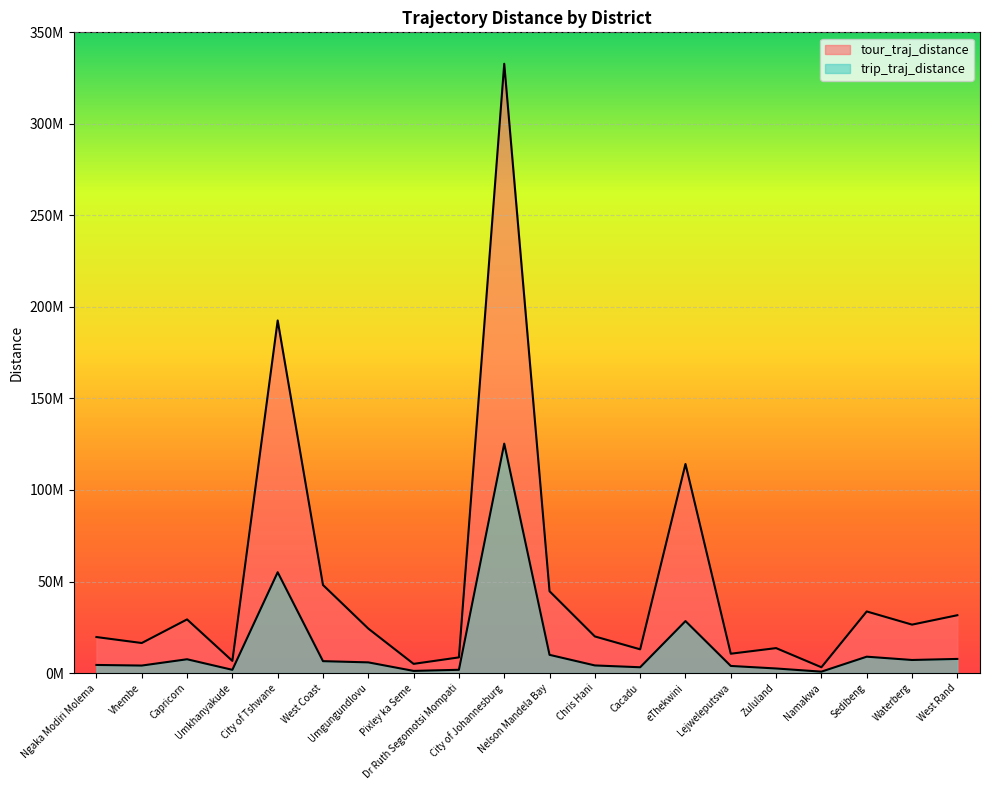

What are all the series names shown in the legend?

tour_traj_distance, trip_traj_distance